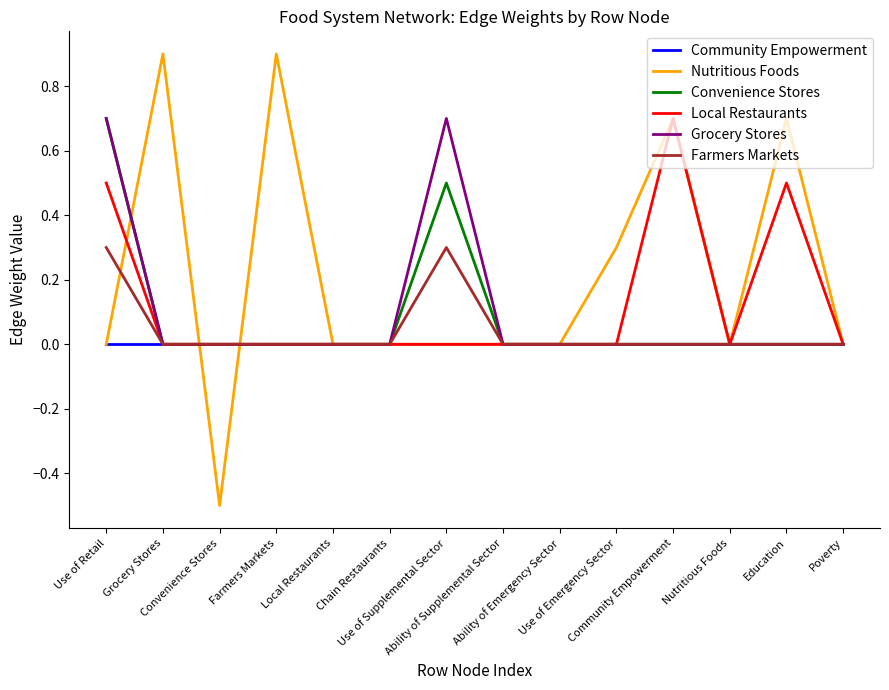

What is the minimum value shown in the chart?

-0.5